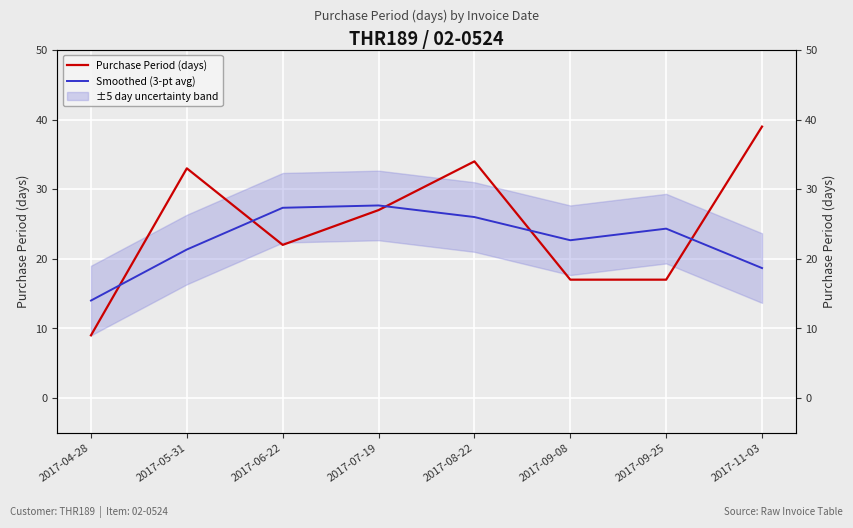

The value of Purchase Period (days) at 2017-09-08 is 17.0. True or false?

True